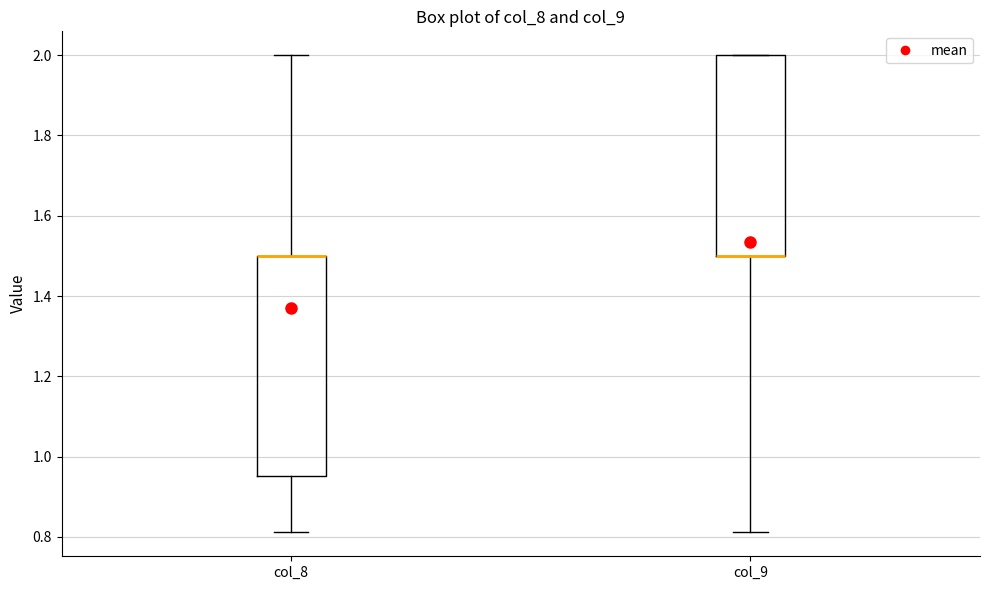

Reading left to right, read every box against the y-axis: the position of its median line, the range the box covers, and the ends of its whiskers. The values are not printed on the chart, so give them approximately, as read against the axis.

col_8: median 1.50 (drawn on the box's upper edge), box 0.96 to 1.50, whiskers 0.82 to 2.00
col_9: median 1.50 (drawn on the box's lower edge), box 1.50 to 2.00, whiskers 0.82 to 2.00